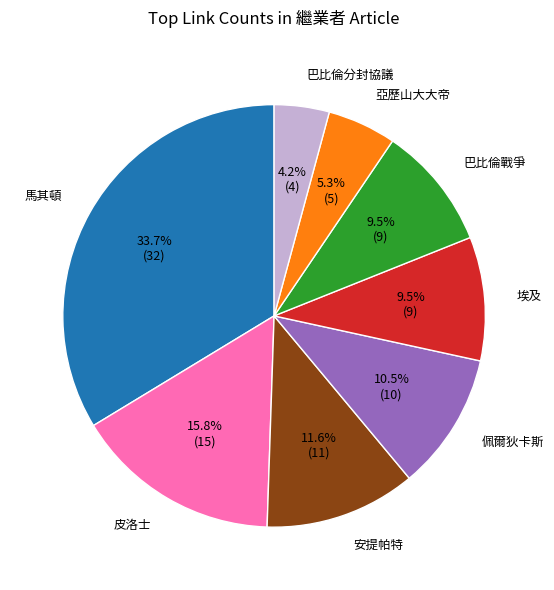

To the nearest percent, what is the combined percentage of 埃及 and 巴比倫分封協議?

14%